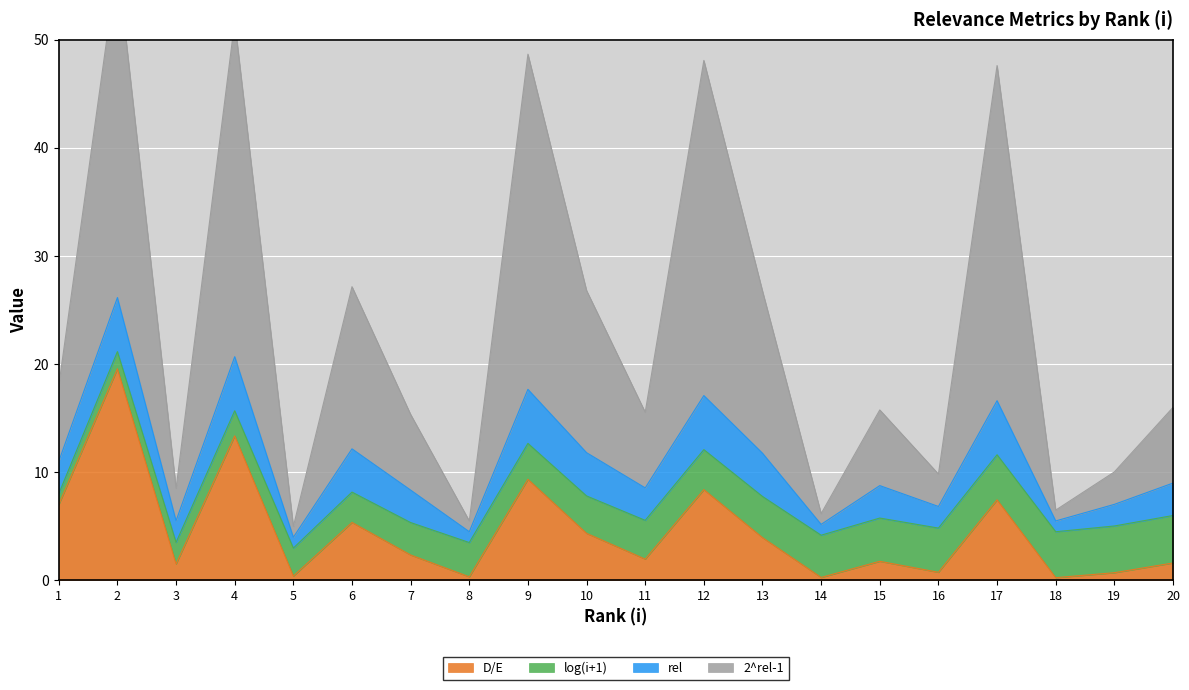

How many data points in D/E are above 2?

10